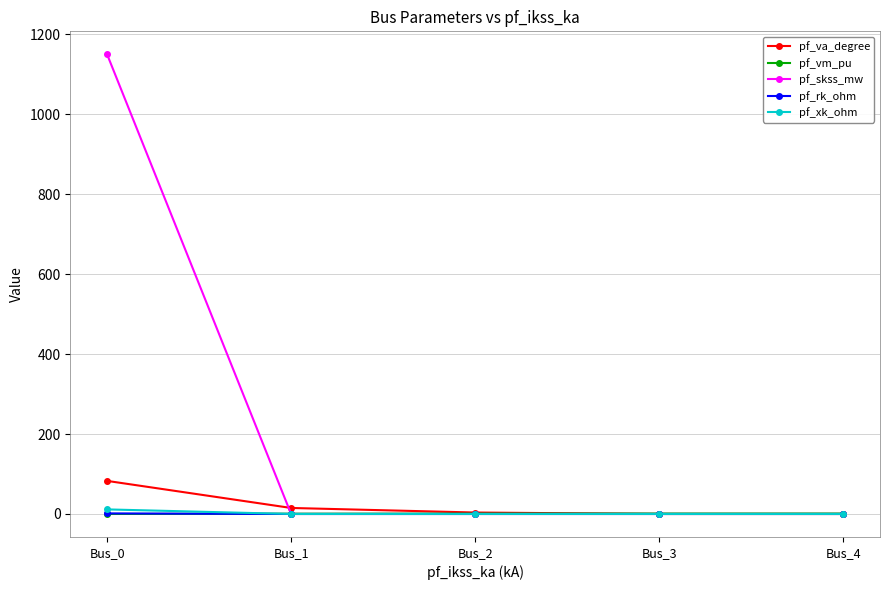

Which series changed the most between Bus_0 and Bus_3?

pf_skss_mw